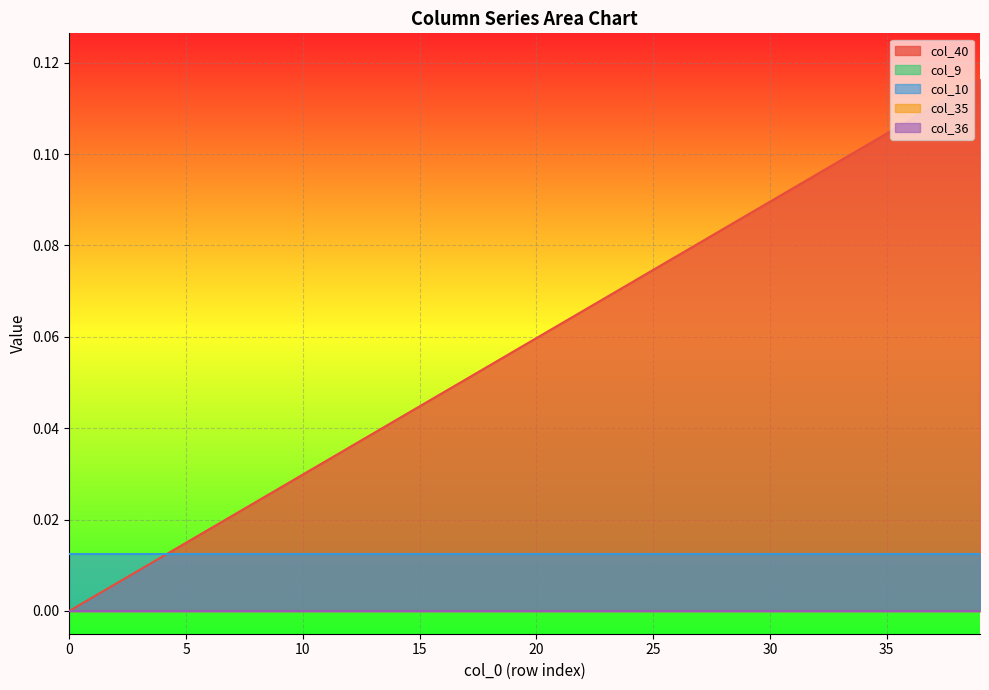

List the labels in order of col_10 value, largest first.

0, 1, 2, 3, 4, 5, 6, 7, 8, 9, 10, 11, 12, 13, 14, 15, 16, 17, 18, 19, 20, 21, 22, 23, 24, 25, 26, 27, 28, 29, 30, 31, 32, 33, 34, 35, 36, 37, 38, 39